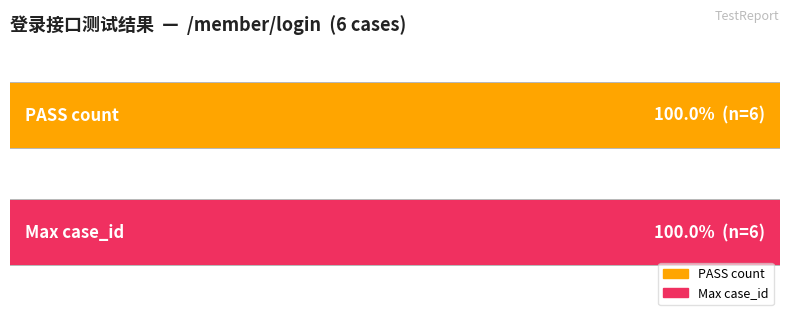

Does the chart contain stacked bars?

No